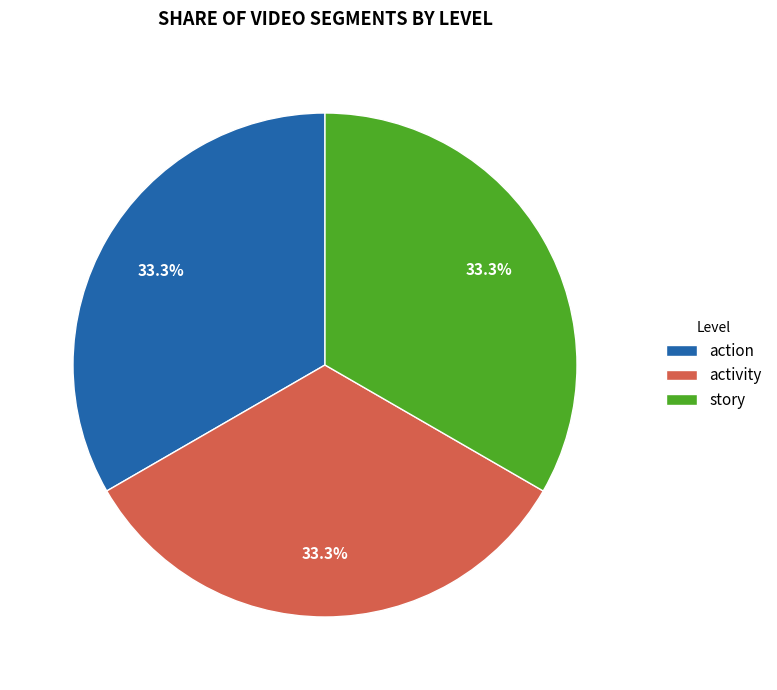

What is the ratio of the value at story to the value at action?

1.0